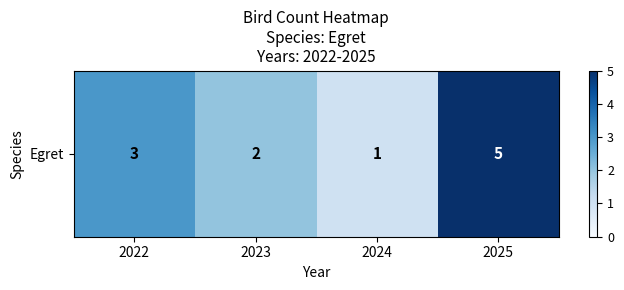

Reading left to right, list all the values displayed in this chart.

2022=3	2023=2	2024=1	2025=5